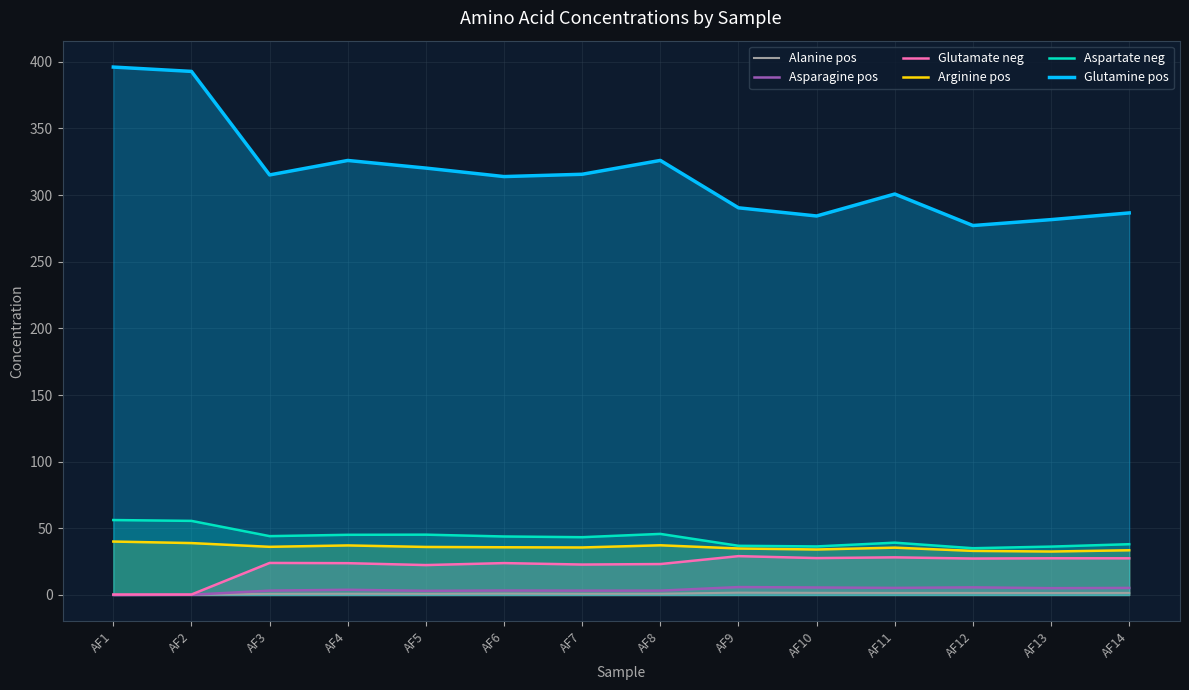

Which series has the largest total across all categories?

Glutamine pos